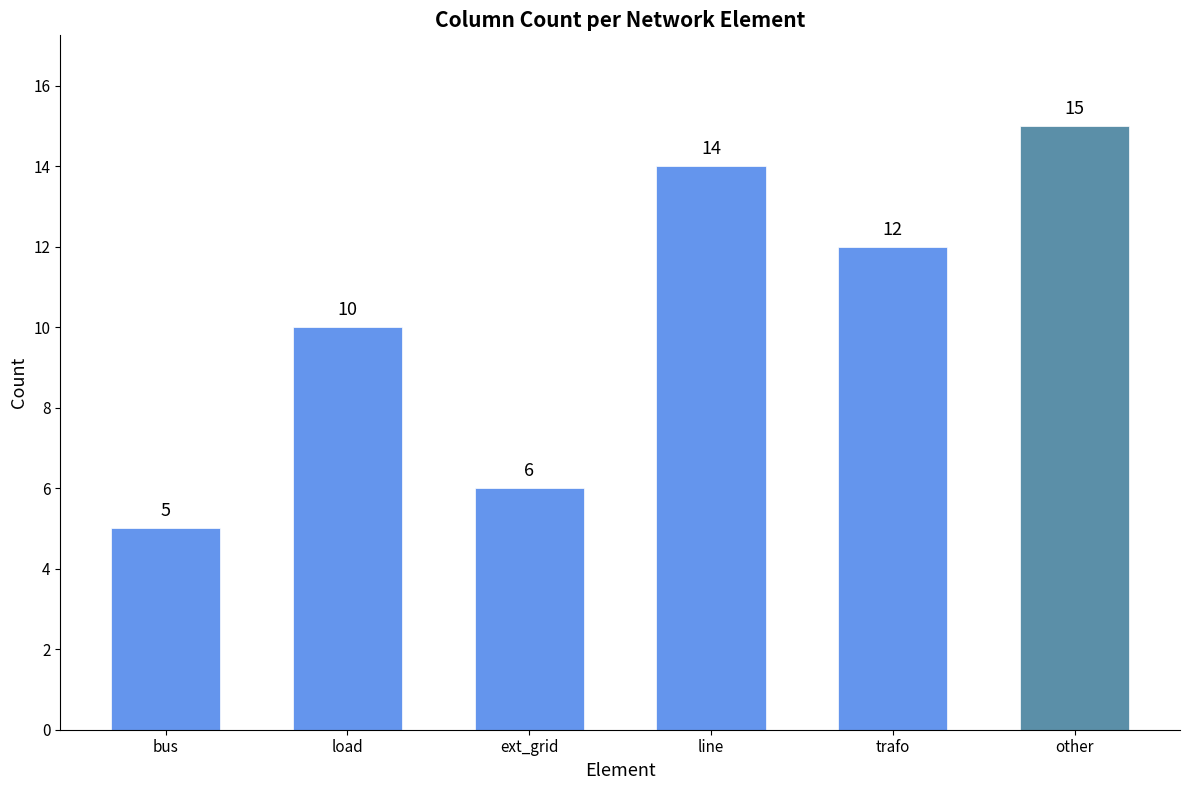

What is the value of the 4th bar from the left?

14